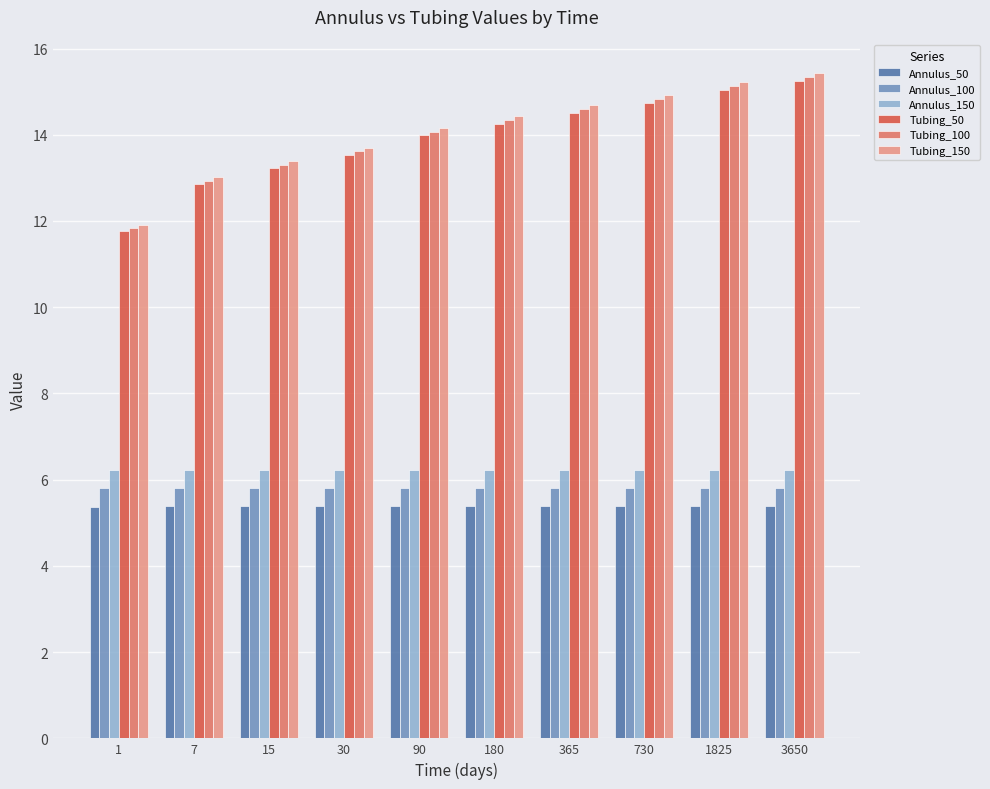

What is the value of the Tubing_150 bar at the 6th from the left?

14.4